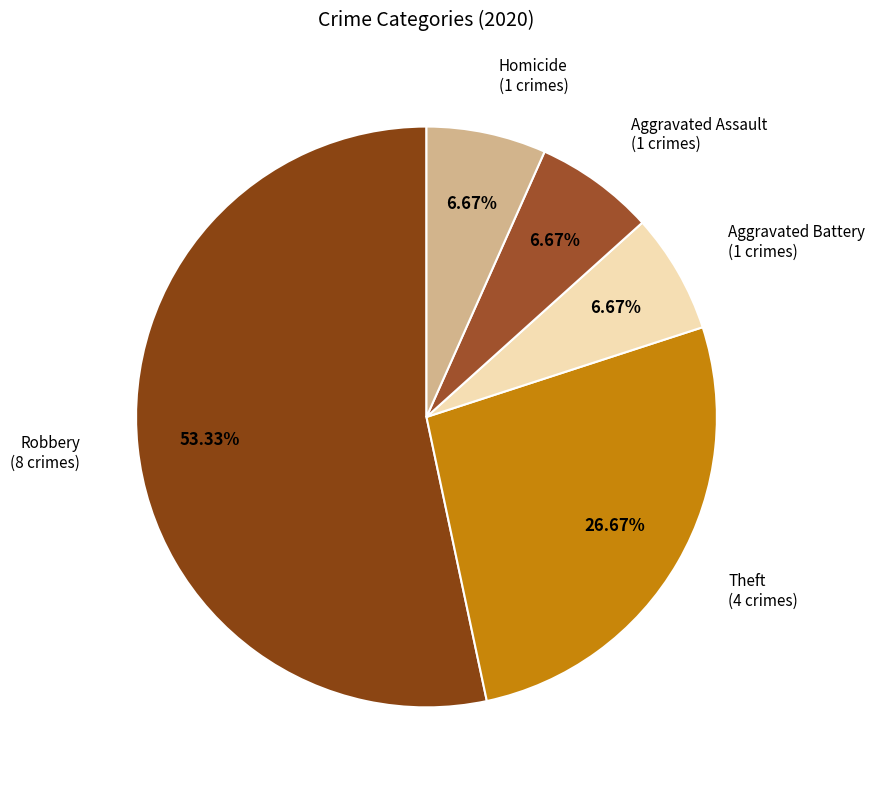

To the nearest percent, what is the average slice percentage?

20%